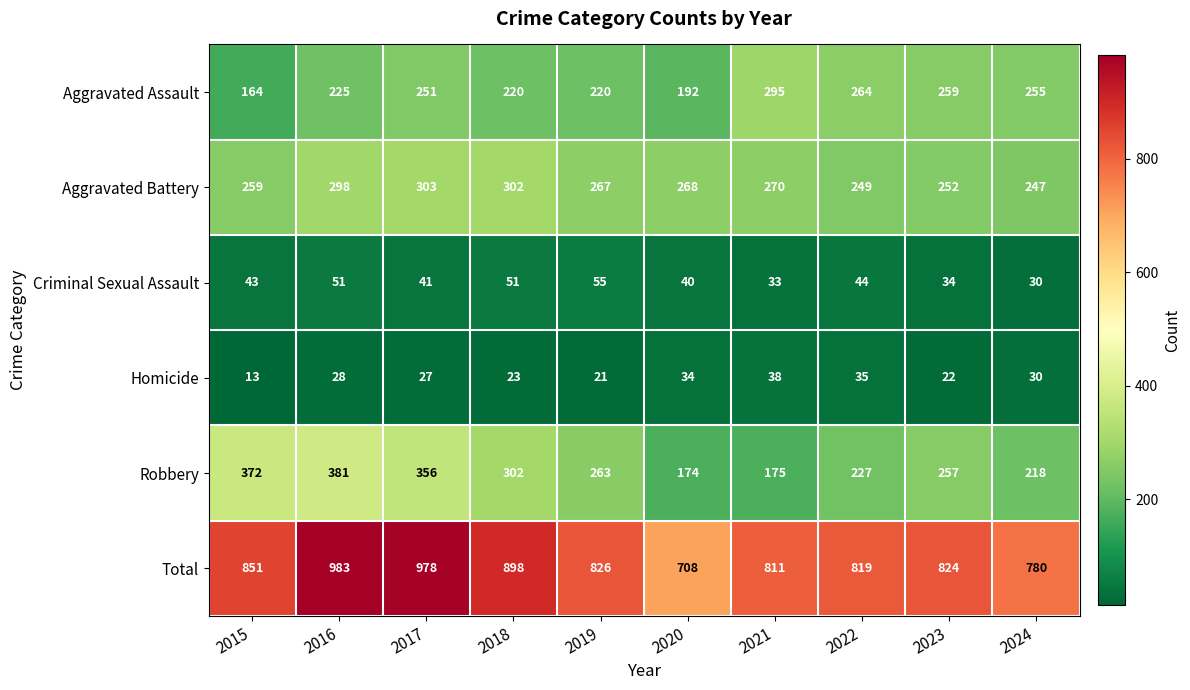

Which series changed the most between 2015 and 2016?

Total